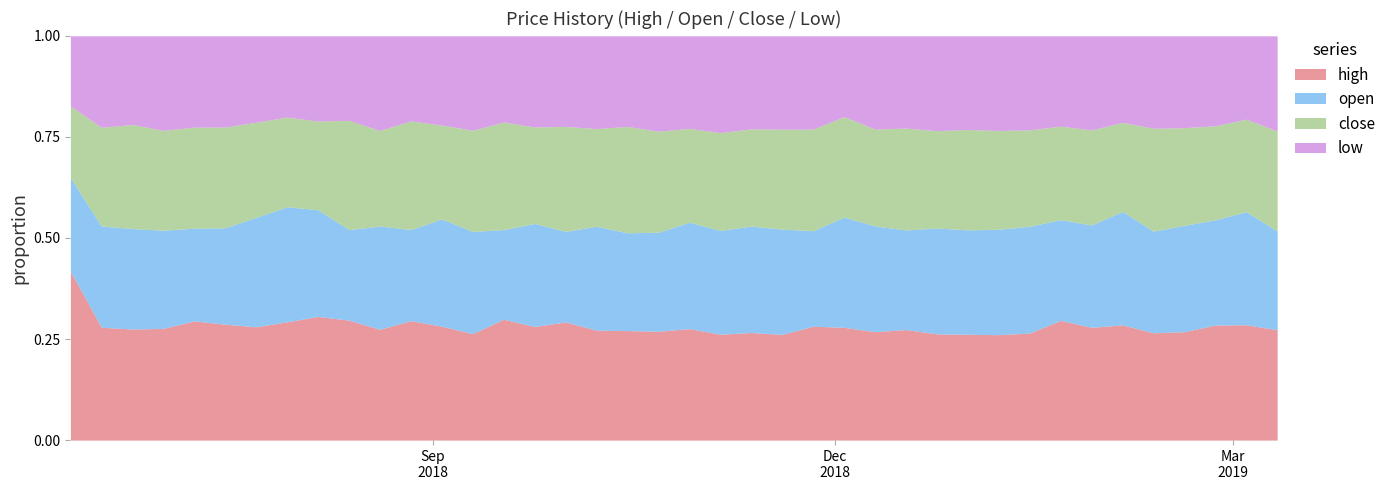

At how many categories does at least one series exceed 0?

40